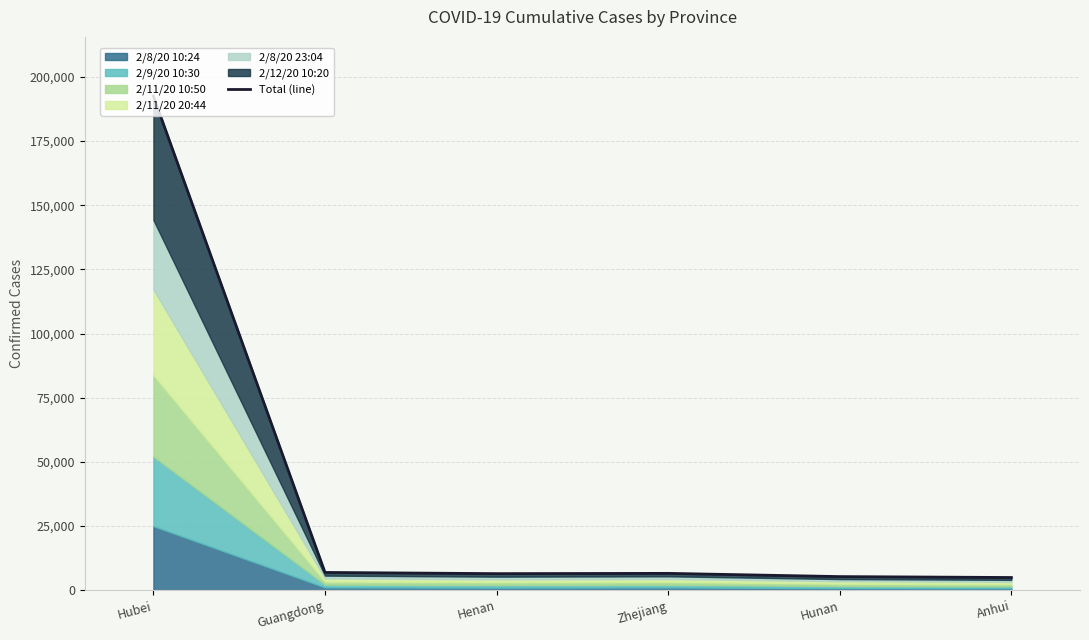

What is the label of the 1st point from the left?

Hubei